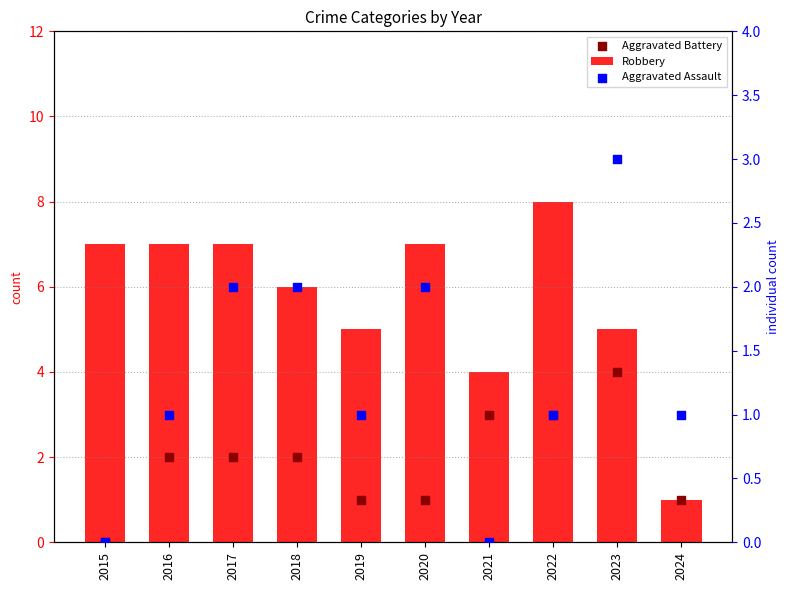

At which category is the sum across all series the highest?

2022